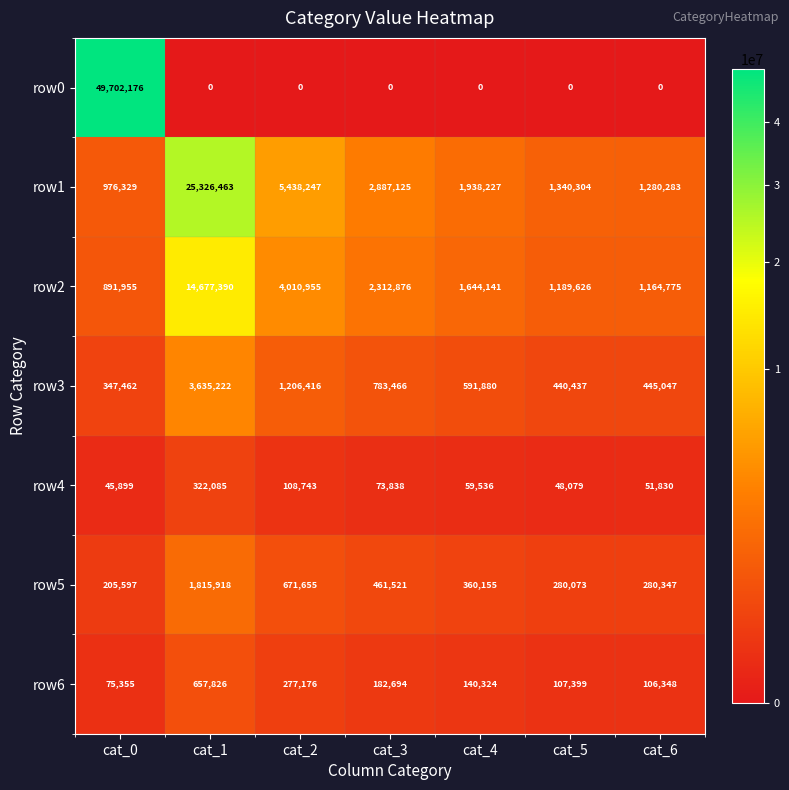

What is the spread (max minus min) of values at cat_5?

1340304